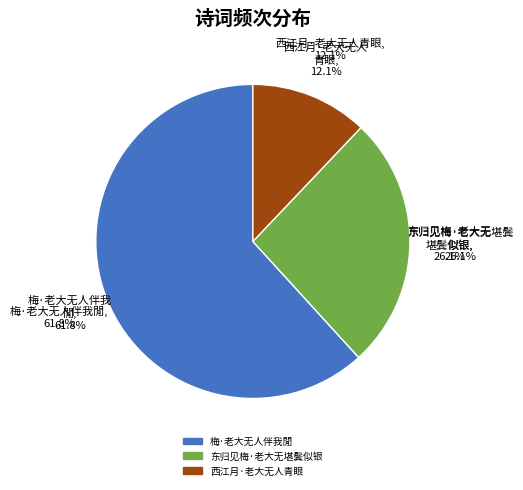

To the nearest percent, what is the difference between the 东归见梅·老大无堪鬓似银 and 西江月·老大无人青眼 slice percentages?

14%